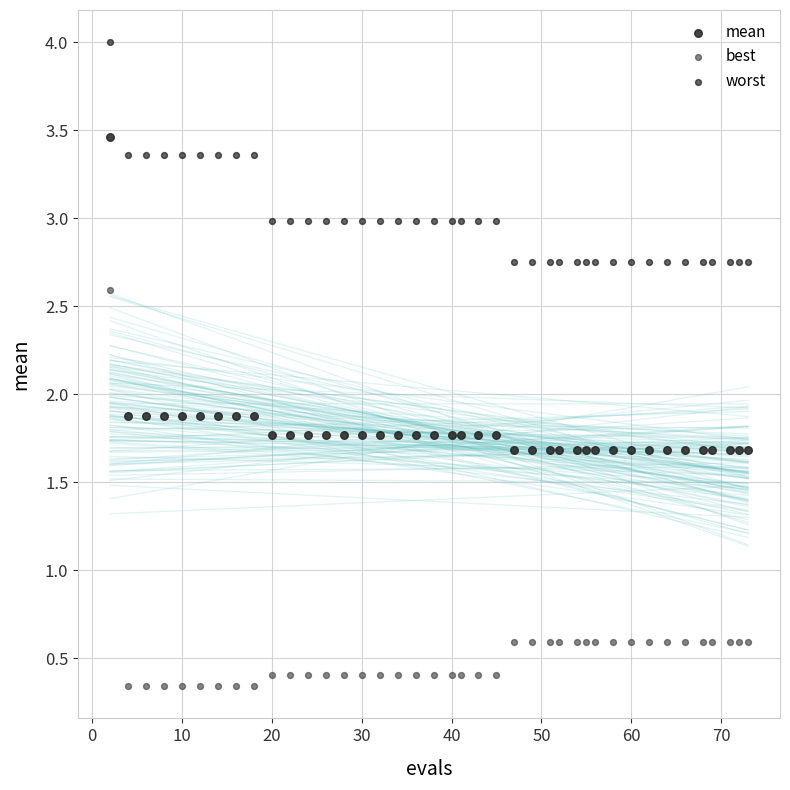

What are all the series names shown in the legend?

mean, best, worst